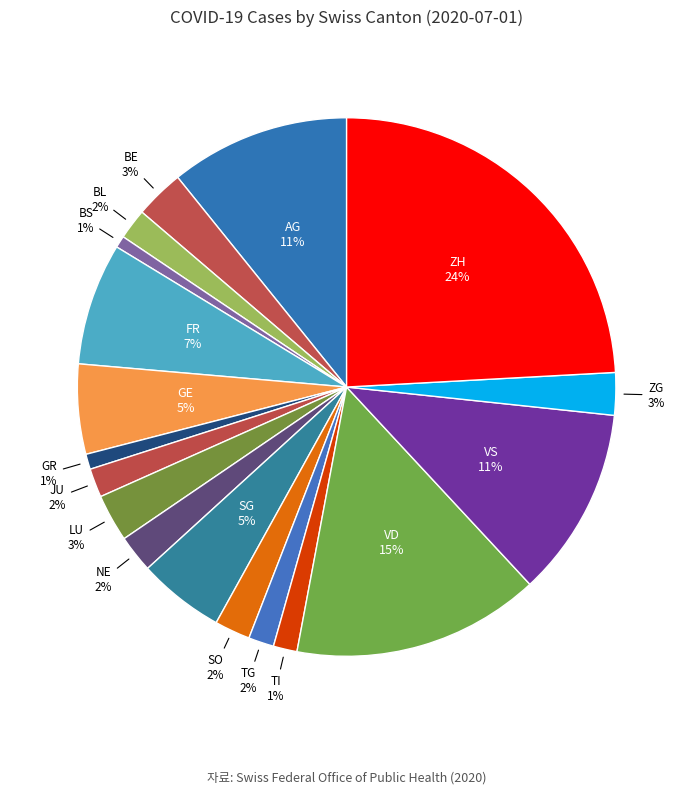

Is it true that ZG is 17% of the pie?

False